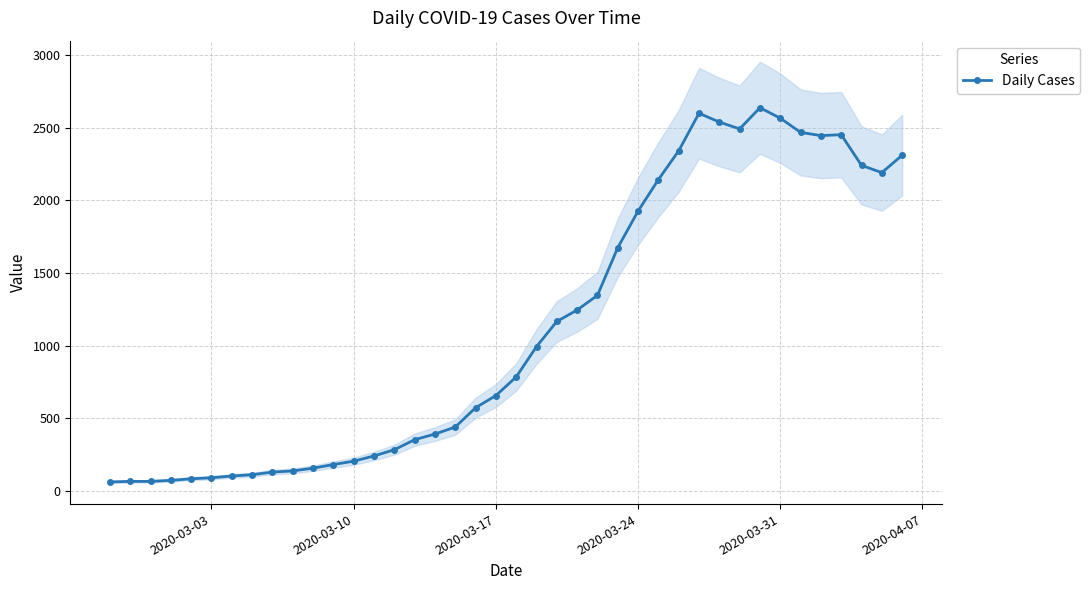

What is the highest value of the Daily Cases series?

2638